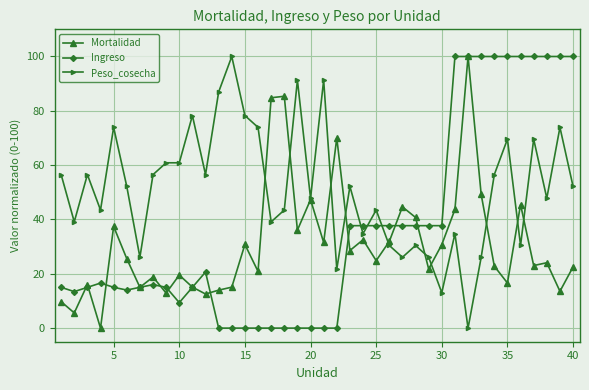

How many series are shown in this chart?

3